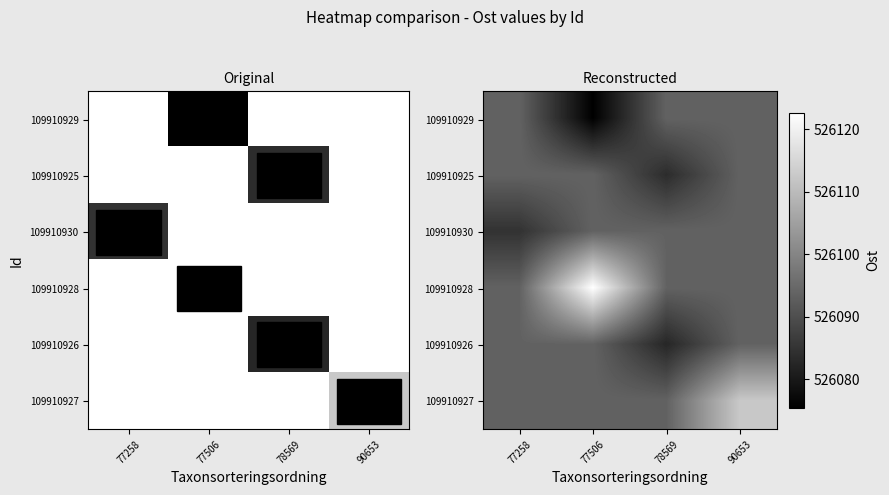

Is it true that 109910928 equals 828026.7 at 77258?

False